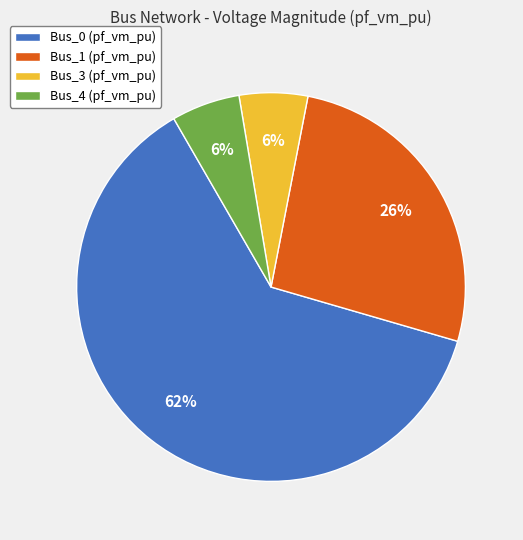

Combined, do Bus_4 and Bus_1 account for over 50%?

No